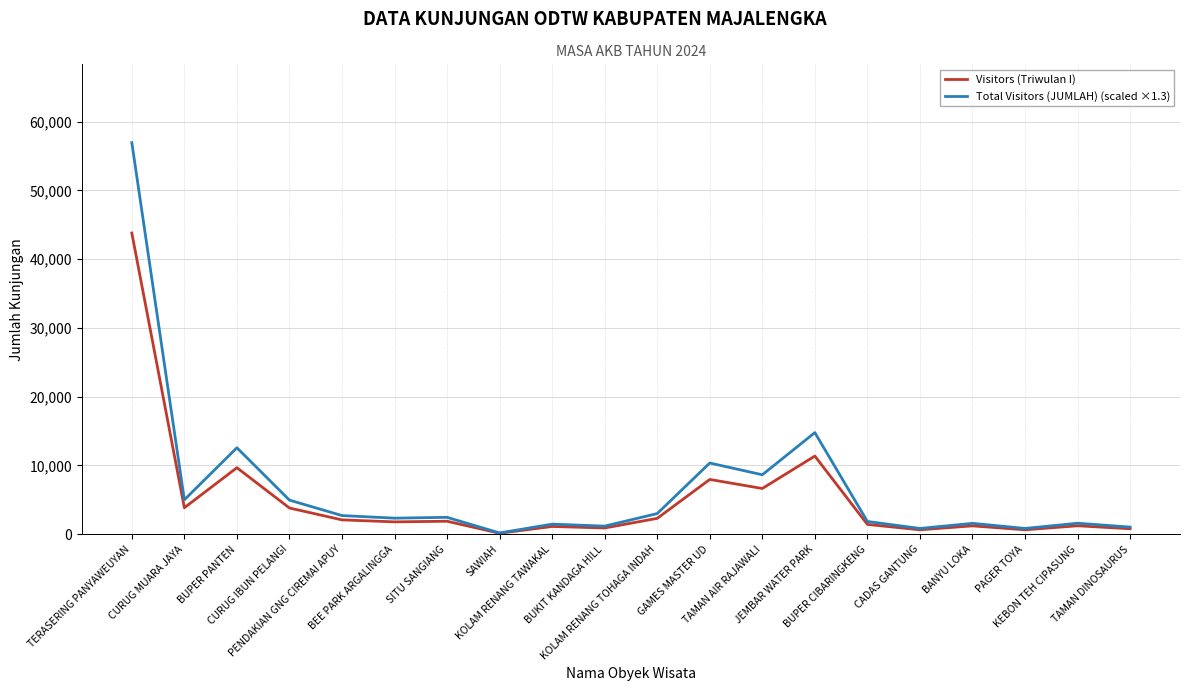

The Visitors (Triwulan I) series shows 648.0 at CADAS GANTUNG. True or false?

True